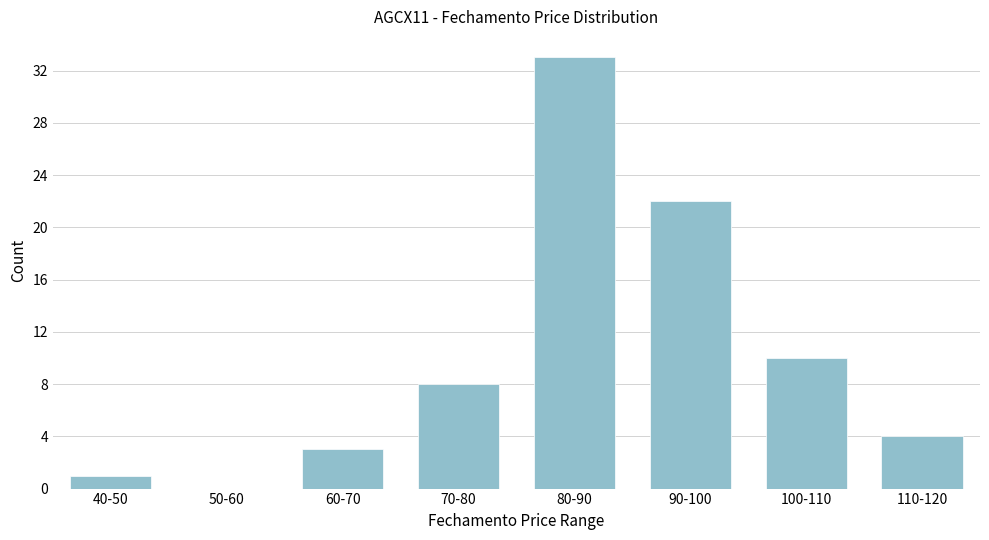

Reading right to left, transcribe all the data shown in this chart.

110-120=4	100-110=10	90-100=22	80-90=33	70-80=8	60-70=3	50-60=0	40-50=1